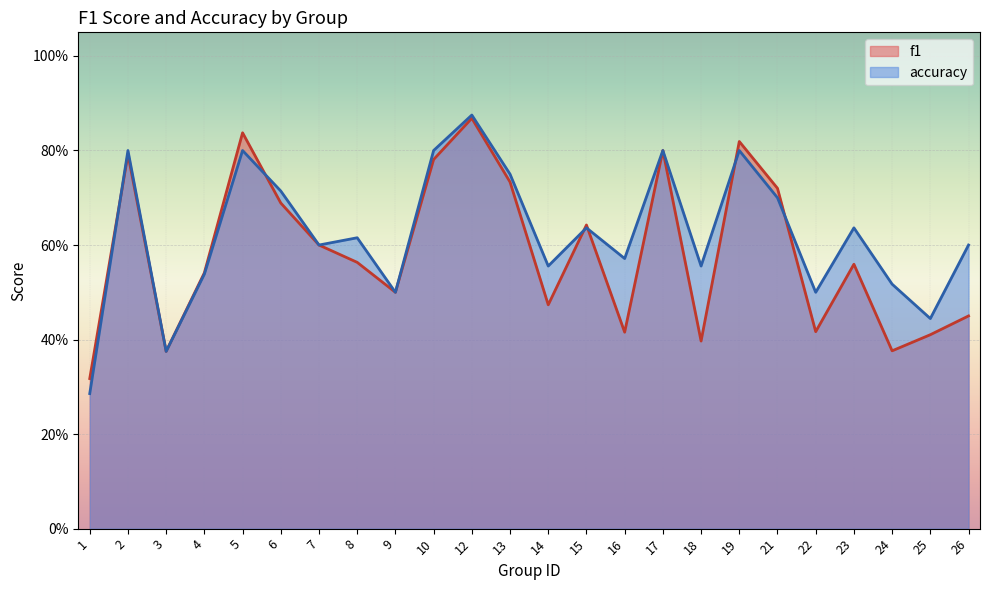

What is the sum of the f1 values at 25 and 4?

1.0